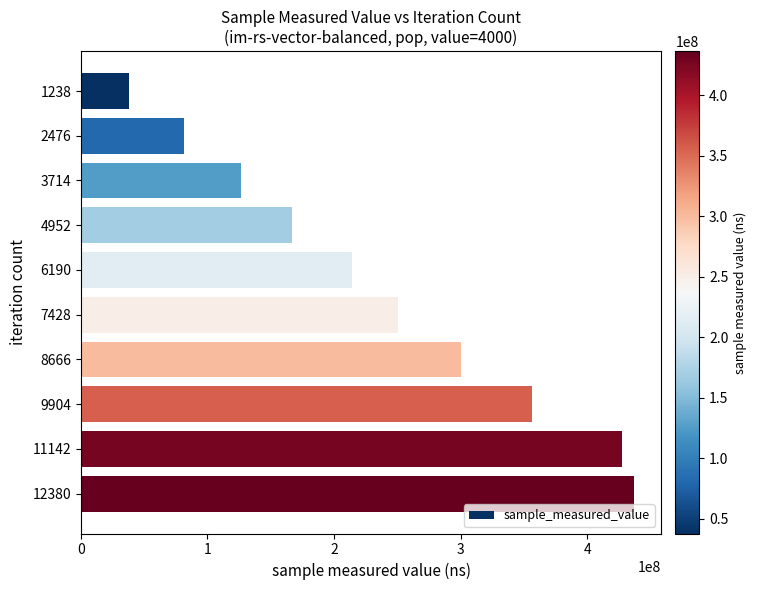

What is the sum of the values at 9904 and 3714?

482583272